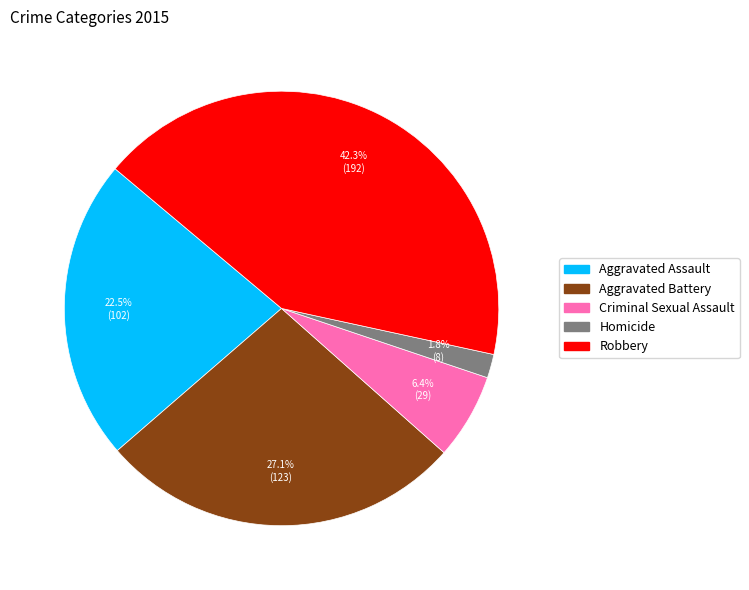

What percentage do Criminal Sexual Assault and Aggravated Assault together represent?

28.9%